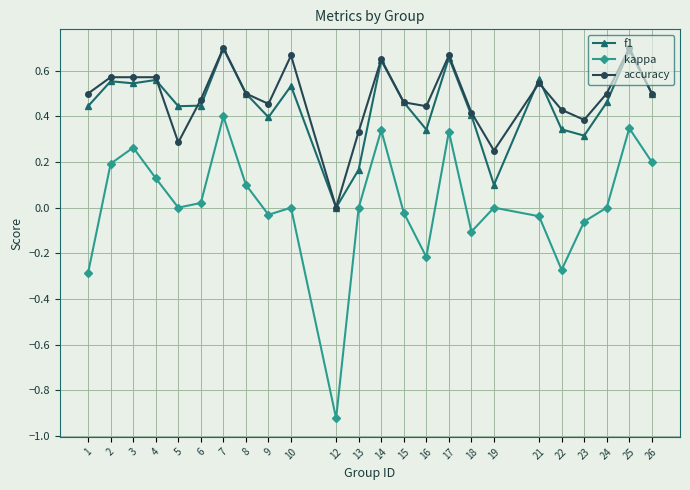

True or false: accuracy and kappa intersect in this chart.

False